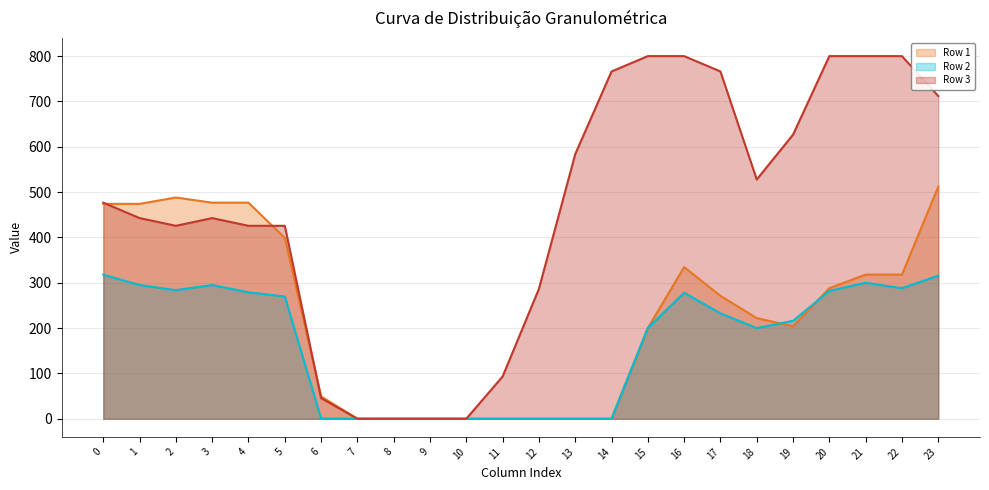

List the labels in order of Row 2 value, smallest first.

7, 8, 9, 10, 11, 12, 13, 14, 6, 15, 18, 19, 17, 5, 16, 4, 20, 2, 22, 1, 3, 21, 23, 0